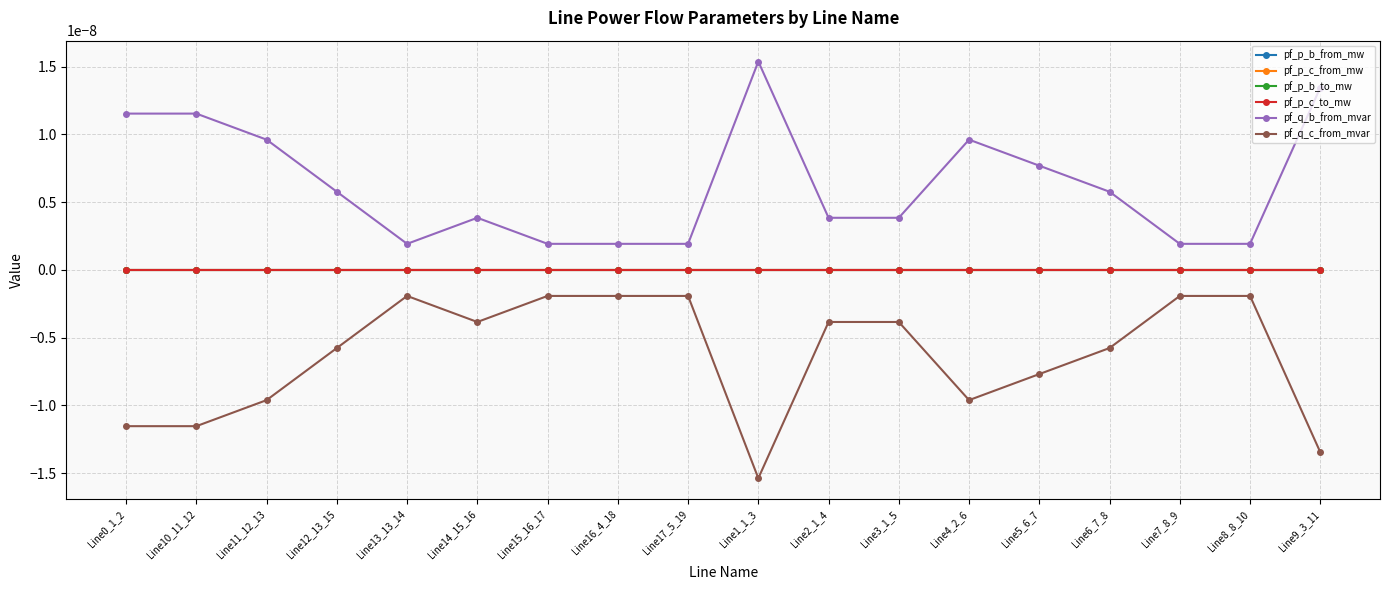

Does the chart have visible grid lines?

Yes